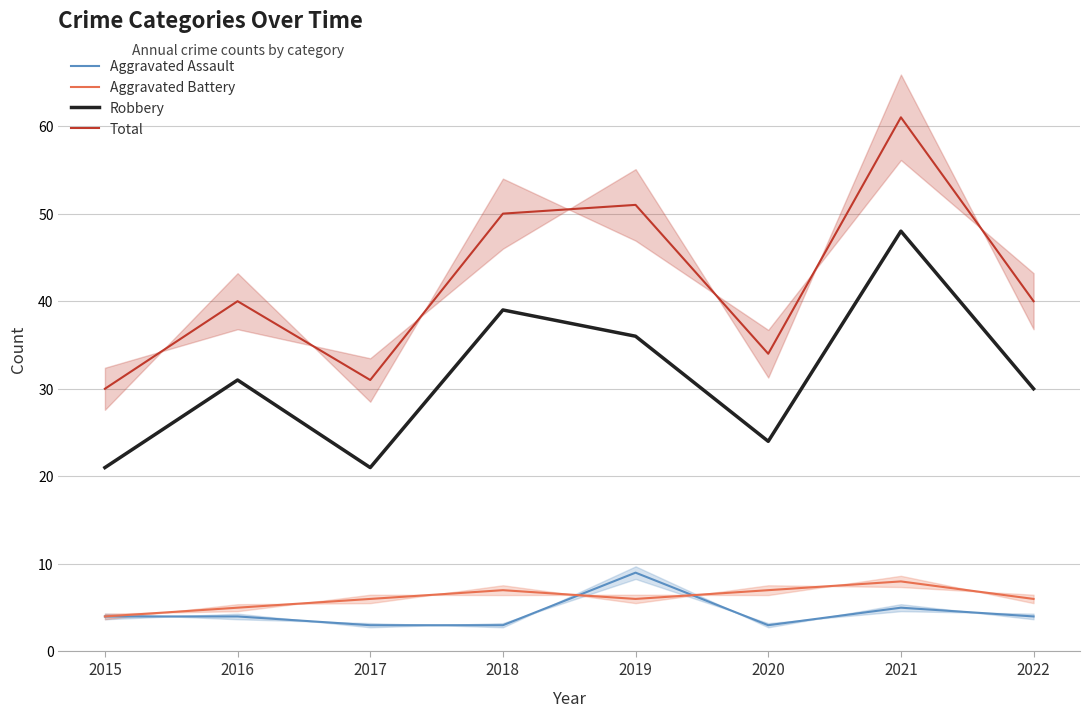

At which category does Aggravated Battery reach its first local peak?

2018